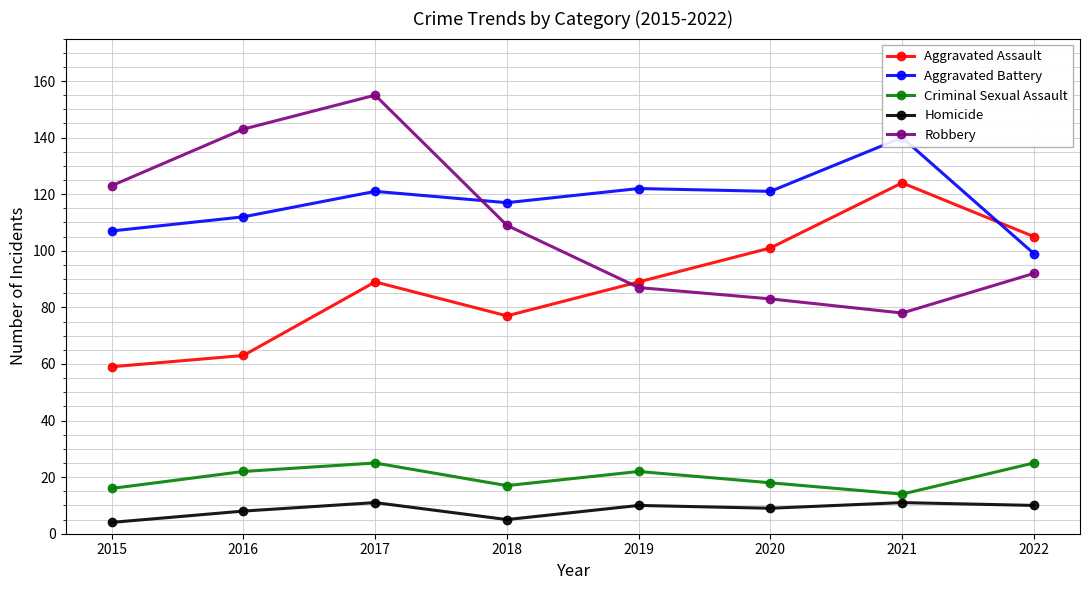

What is the highest value of the Aggravated Battery series?

140